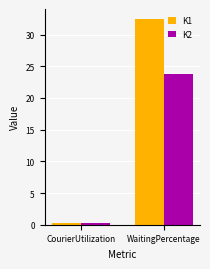

How many bars are there in total?

4